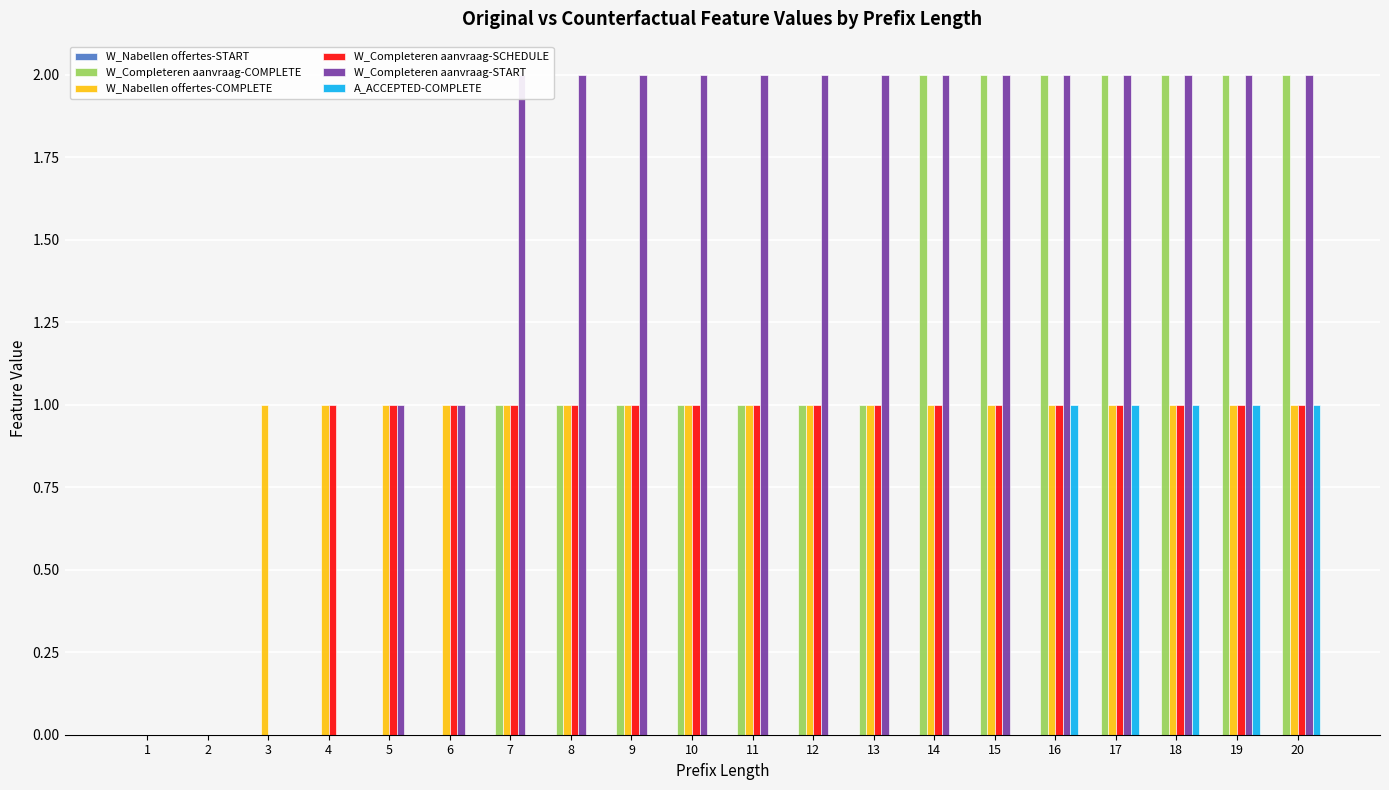

Rank the series at 7 from lowest to highest value.

W_Nabellen offertes-START, A_ACCEPTED-COMPLETE, W_Completeren aanvraag-COMPLETE, W_Nabellen offertes-COMPLETE, W_Completeren aanvraag-SCHEDULE, W_Completeren aanvraag-START